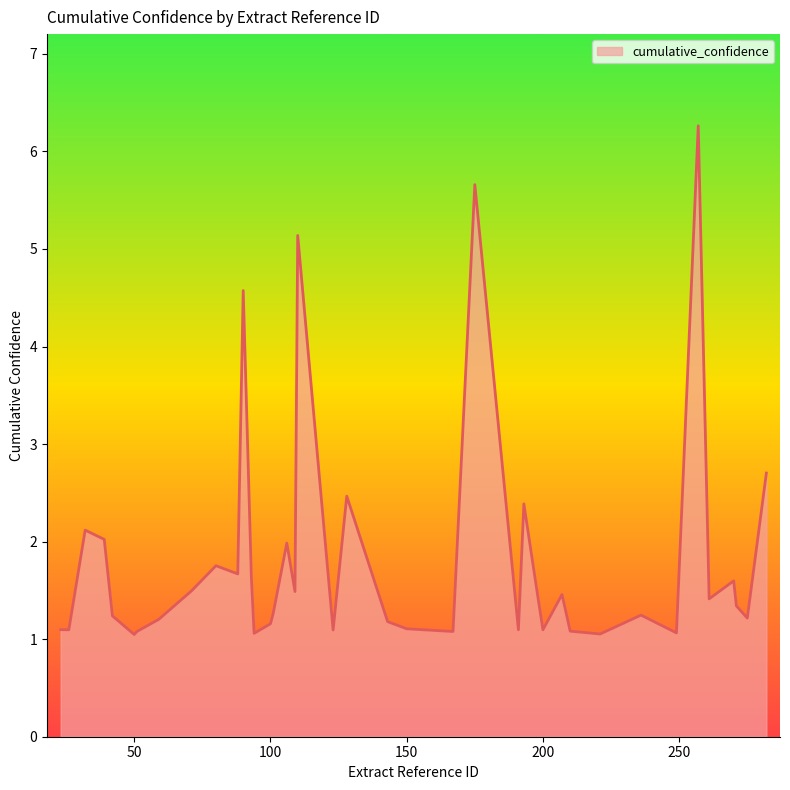

What is the difference between the maximum and minimum values?

5.2